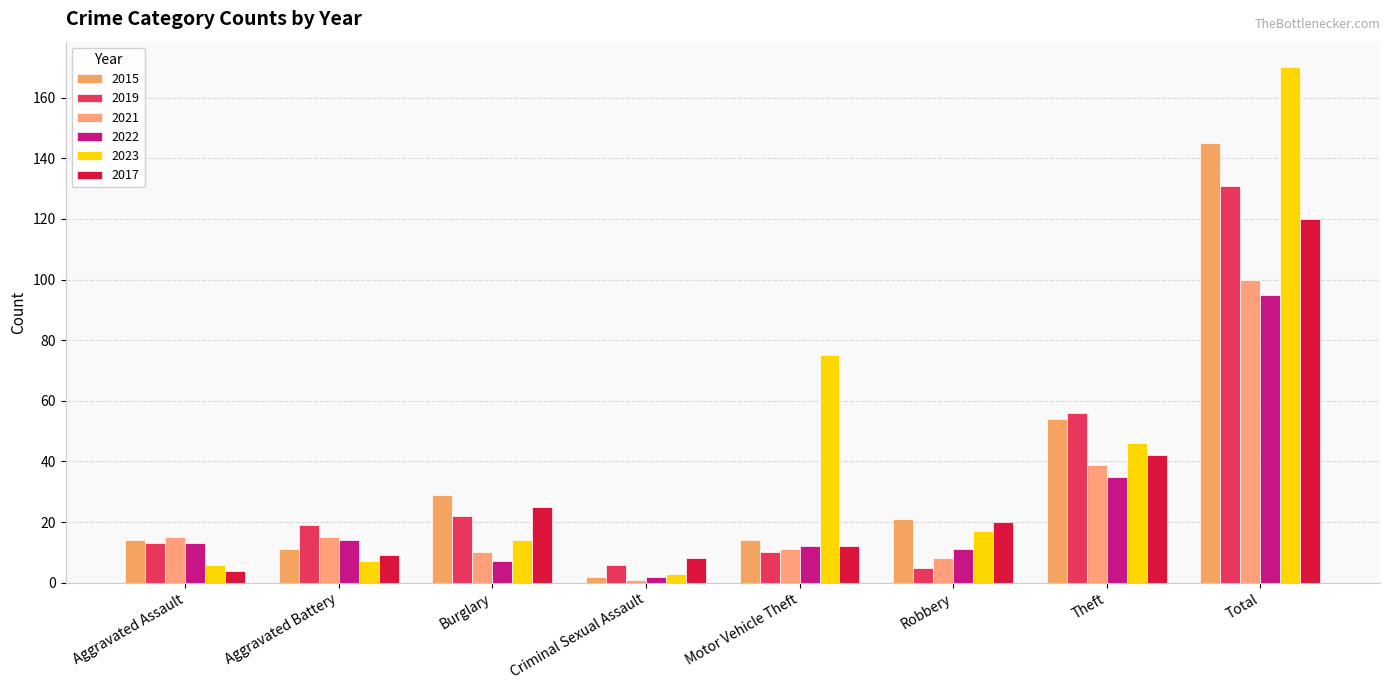

What is the label of the 5th bar from the left?

Motor Vehicle Theft